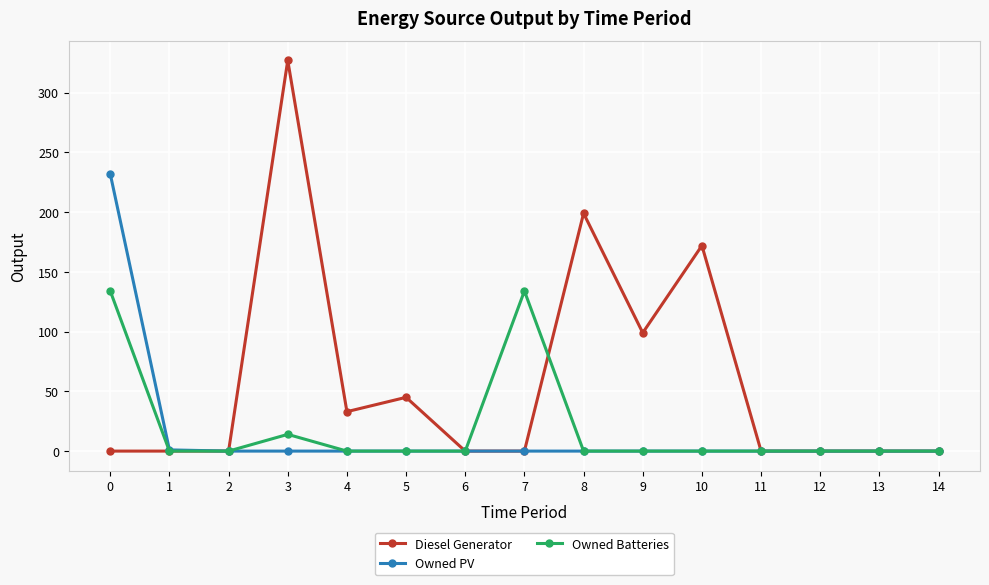

Which series has the widest spread of values?

Diesel Generator